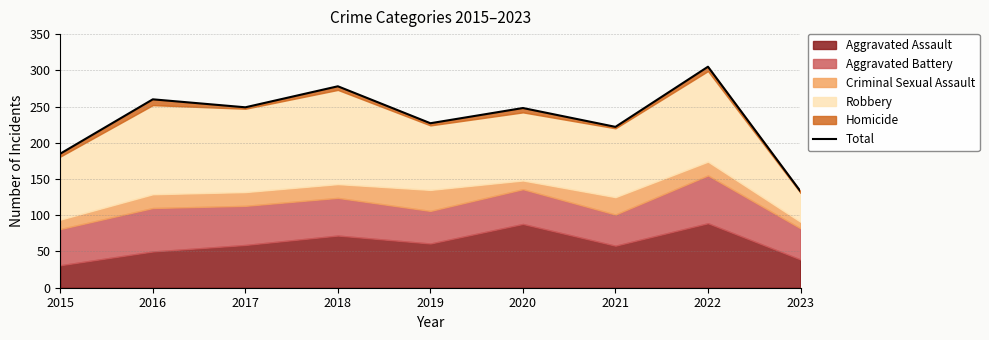

Where is the data nearest to the value 219?

2021